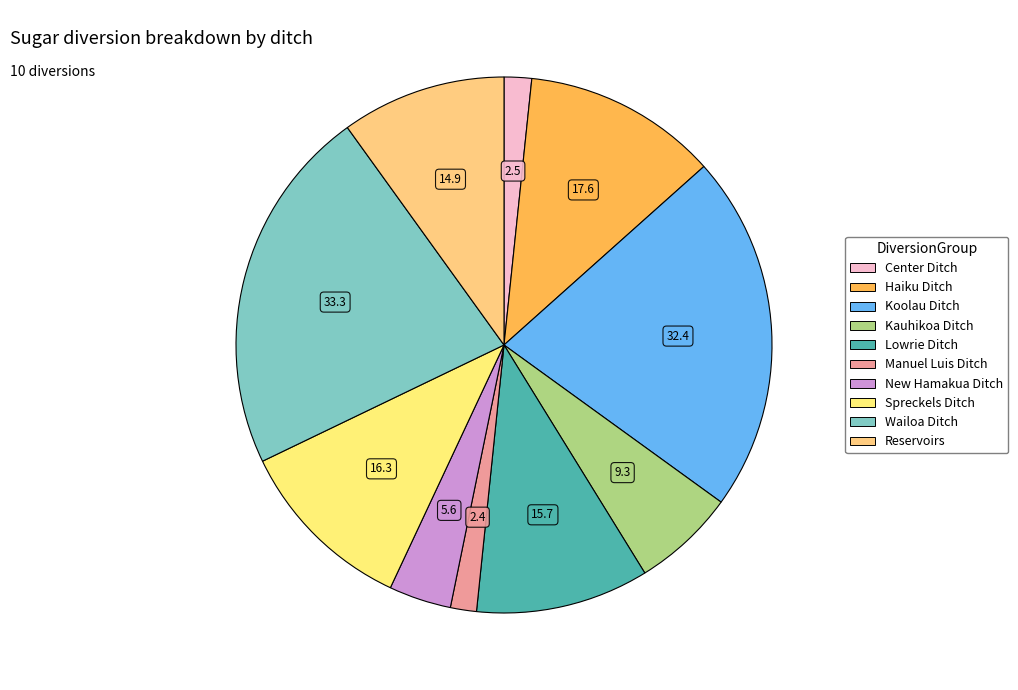

Rank the categories by value from lowest to highest.

Manuel Luis Ditch, Center Ditch, New Hamakua Ditch, Kauhikoa Ditch, Reservoirs, Lowrie Ditch, Spreckels Ditch, Haiku Ditch, Koolau Ditch, Wailoa Ditch